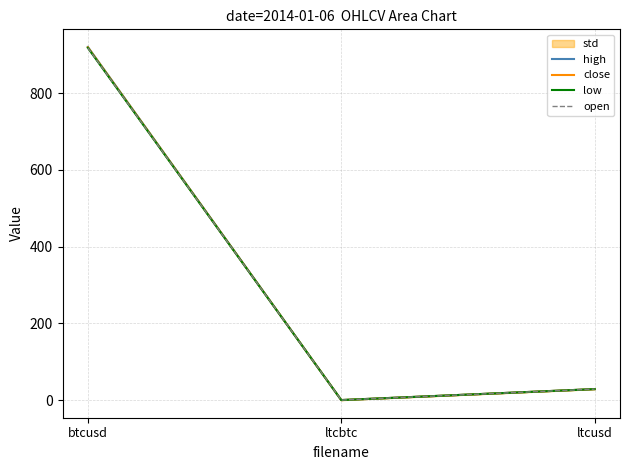

What is the difference between the second highest and minimum values in the low series?

28.6